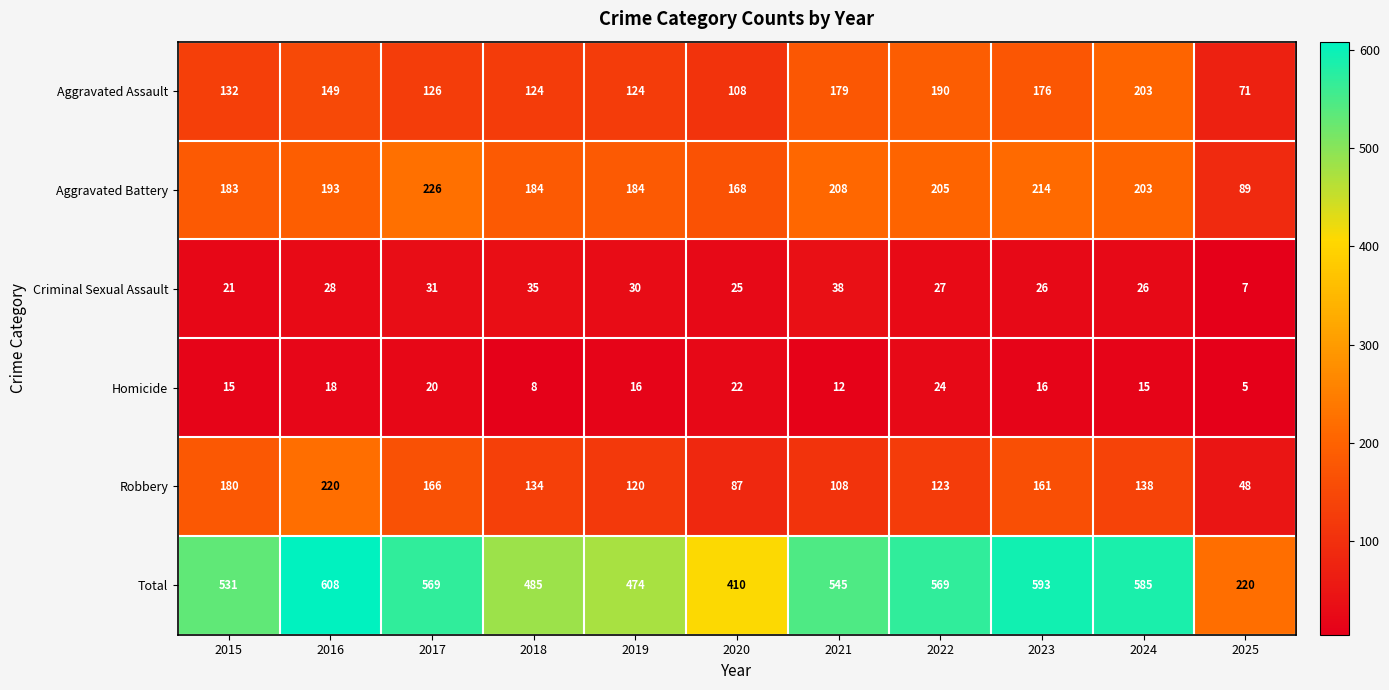

What is the lowest value of the Aggravated Battery series?

89